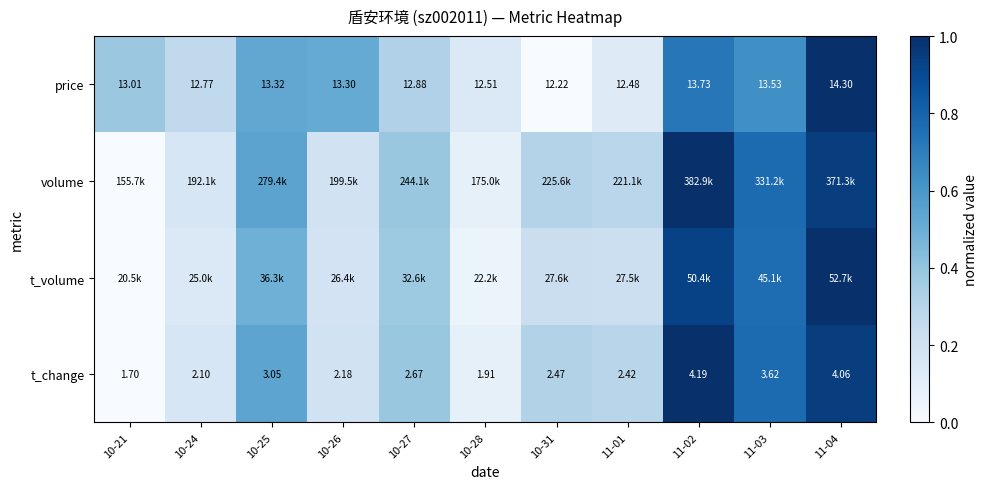

How many values in the t_change series exceed 2?

9